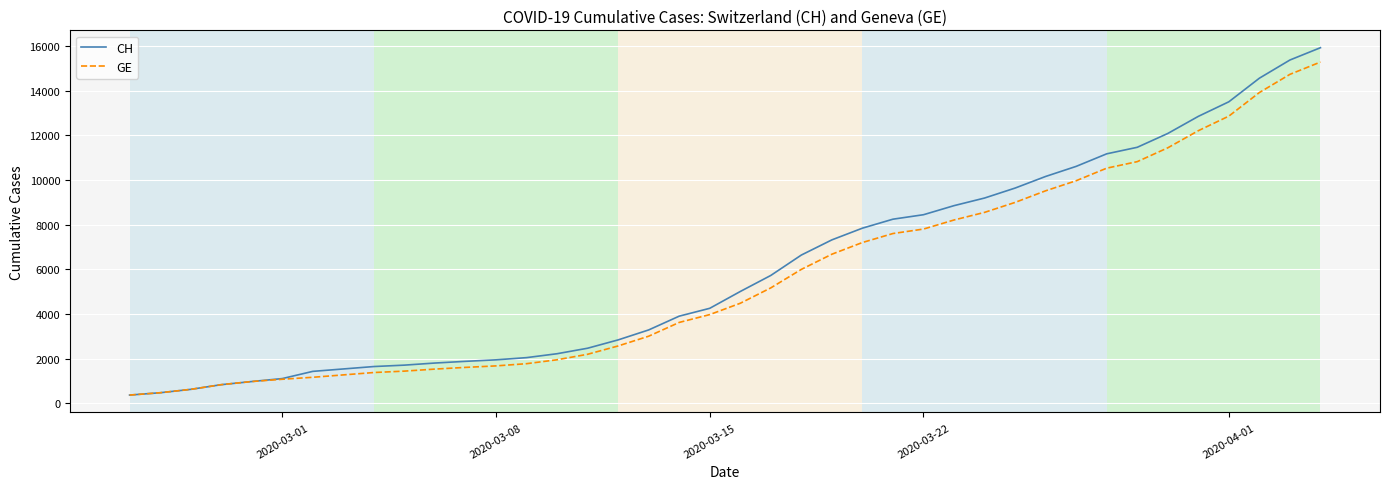

What is the minimum value for CH?

375